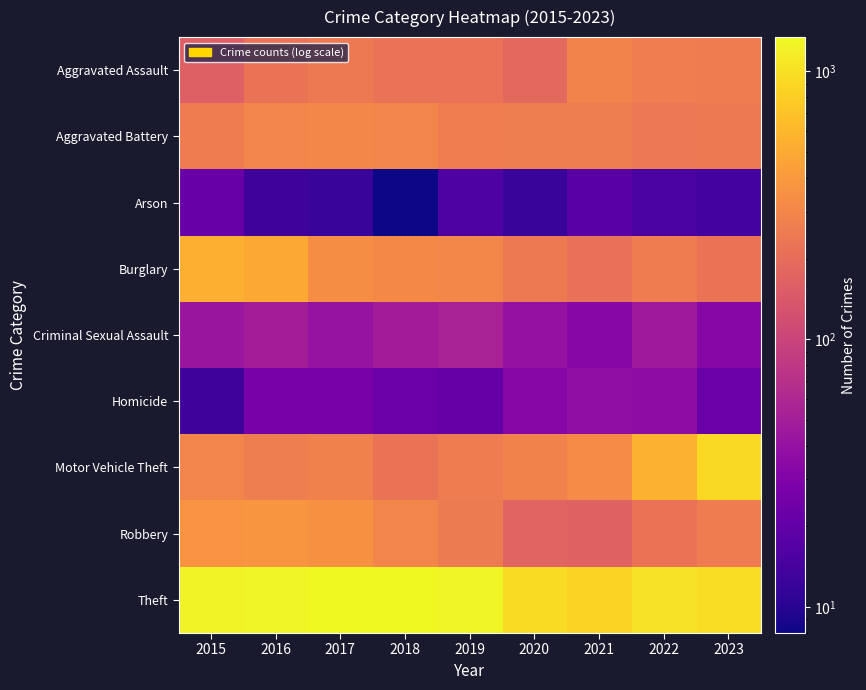

Reading right to left, transcribe all the data shown in this chart.

Aggravated Assault: 2023=257	2022=263	2021=292	2020=189	2019=220	2018=219	2017=248	2016=225	2015=163
Aggravated Battery: 2023=248	2022=244	2021=266	2020=267	2019=264	2018=295	2017=301	2016=297	2015=257
Arson: 2023=14	2022=15	2021=18	2020=12	2019=16	2018=8	2017=12	2016=13	2015=22
Burglary: 2023=225	2022=259	2021=216	2020=249	2019=304	2018=317	2017=336	2016=499	2015=546
Criminal Sexual Assault: 2023=33	2022=46	2021=33	2020=40	2019=54	2018=49	2017=41	2016=50	2015=43
Homicide: 2023=23	2022=36	2021=38	2020=33	2019=21	2018=23	2017=27	2016=27	2015=13
Motor Vehicle Theft: 2023=937	2022=565	2021=327	2020=286	2019=258	2018=224	2017=282	2016=268	2015=294
Robbery: 2023=260	2022=223	2021=171	2020=172	2019=253	2018=298	2017=354	2016=377	2015=370
Theft: 2023=963	2022=1025	2021=849	2020=945	2019=1278	2018=1325	2017=1344	2016=1285	2015=1250